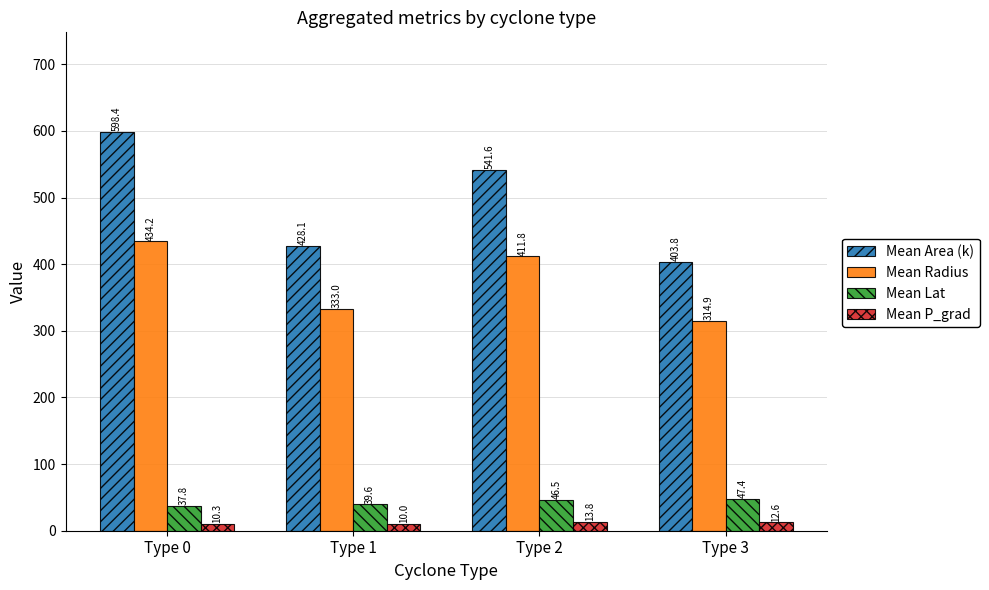

How many series are shown in this chart?

4